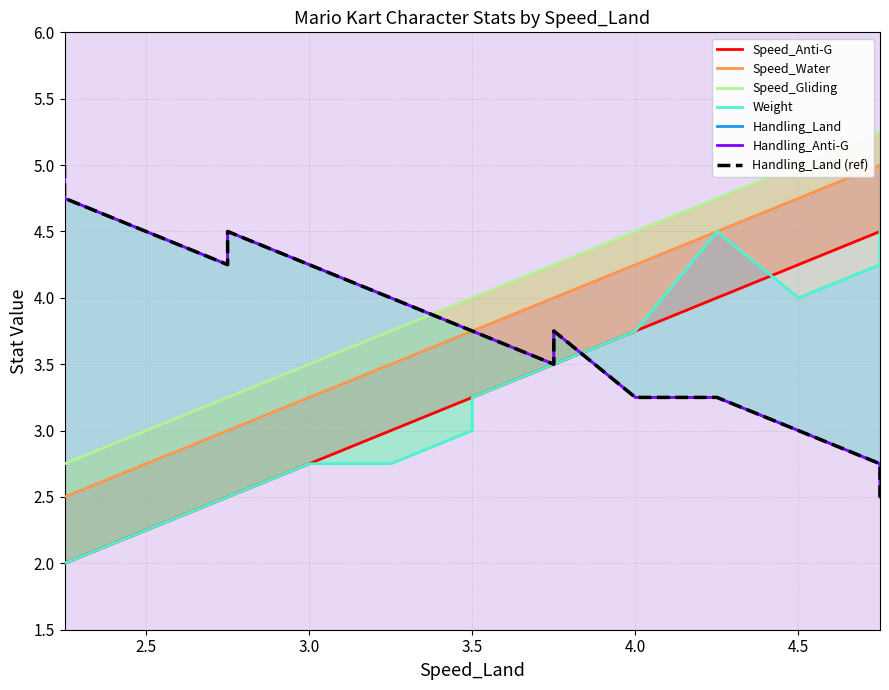

Count the Handling_Land values in the range 3 to 4.

8